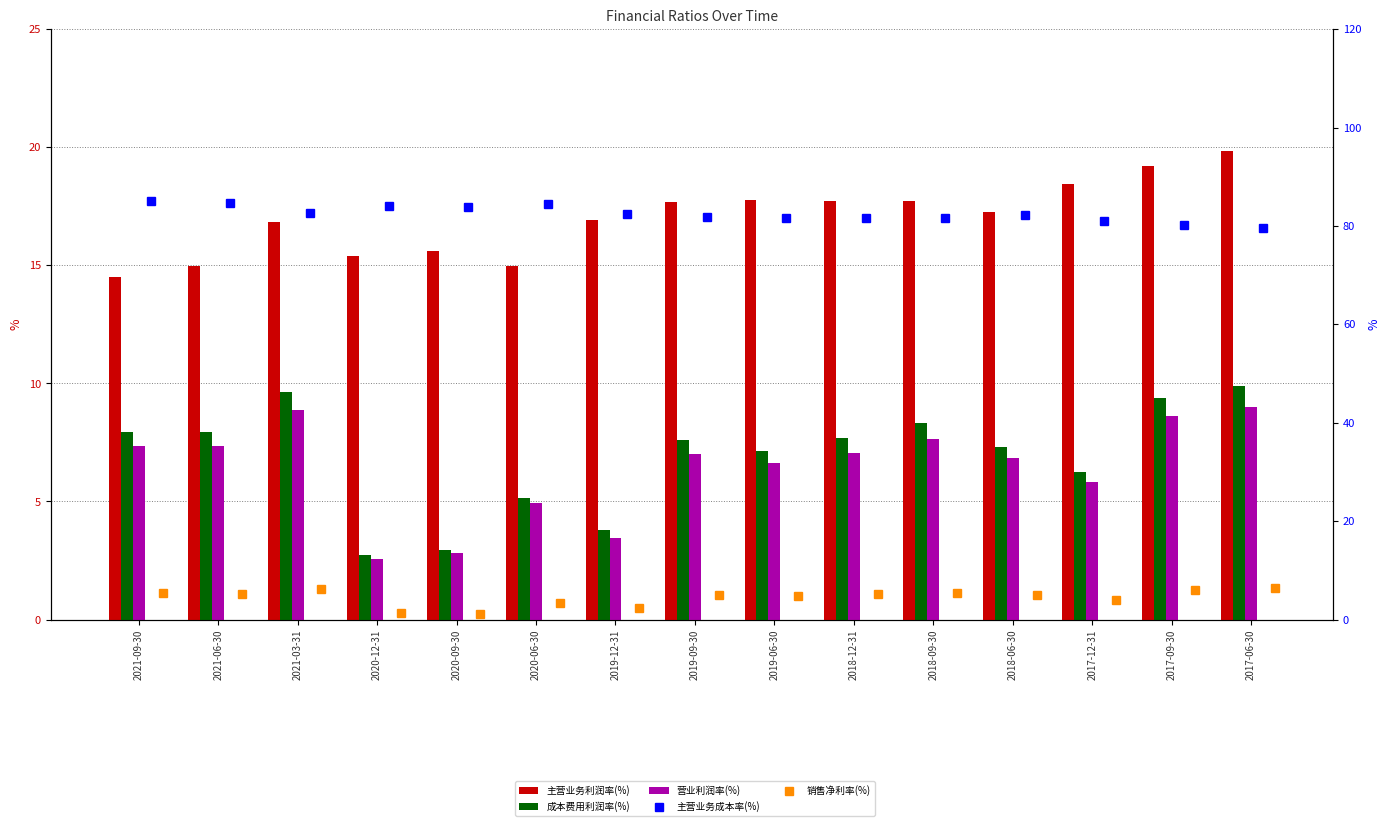

What is the difference between the maximum and minimum values in the 营业利润率(%) series?

6.5